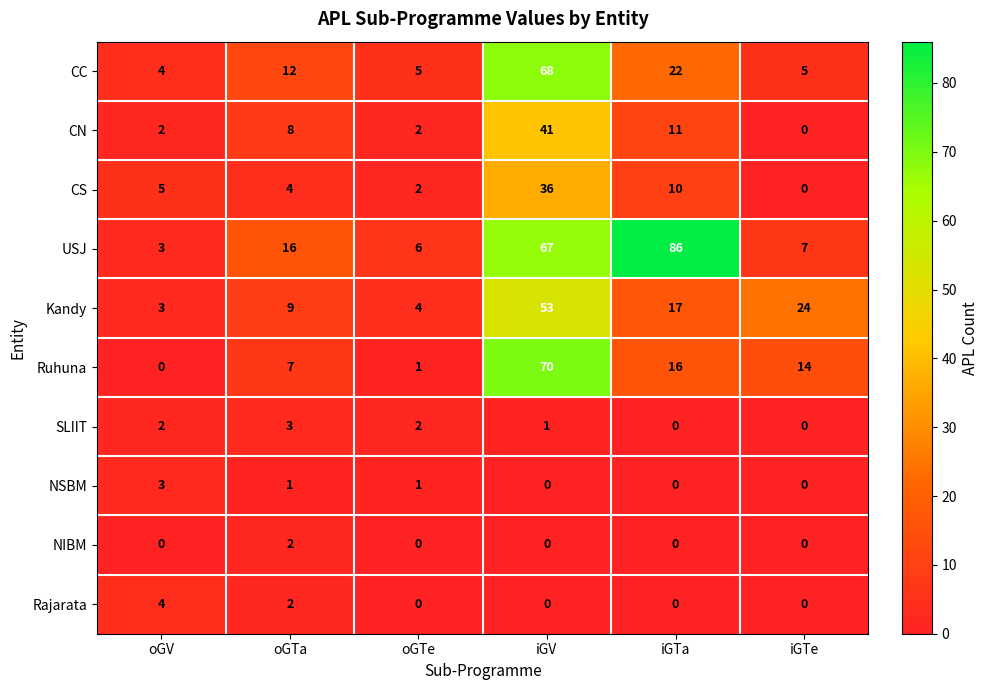

What is the sum of the CC values at oGTa and oGTe?

17